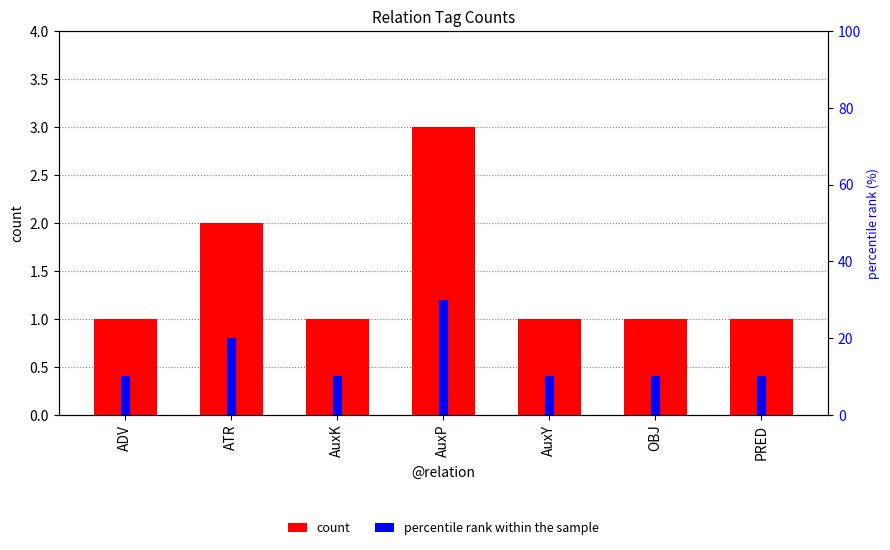

Which series has the largest range (max minus min)?

percentile rank within the sample